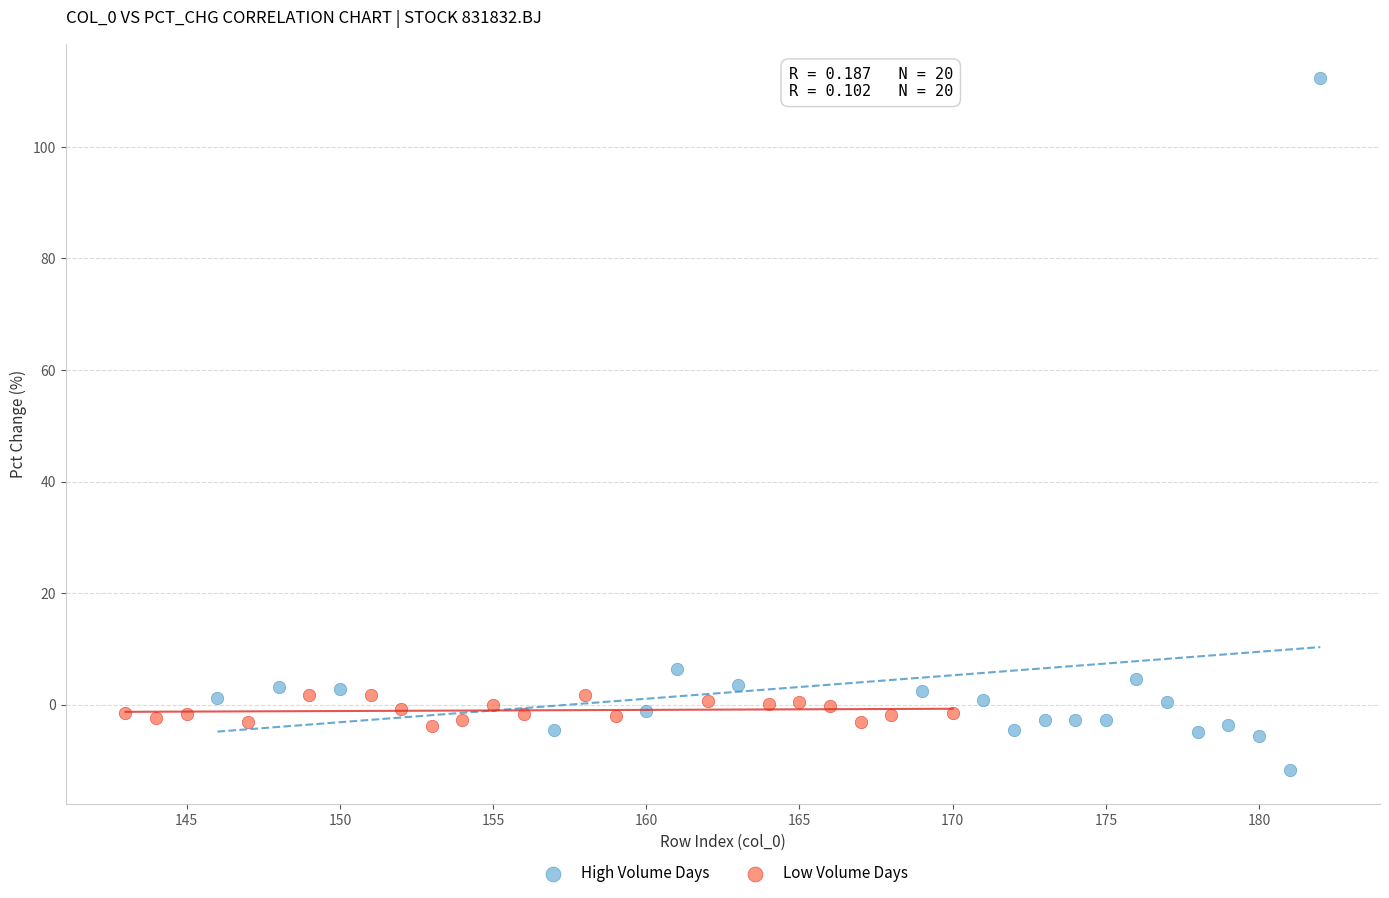

Which series reaches the maximum Y coordinate?

High Volume Days